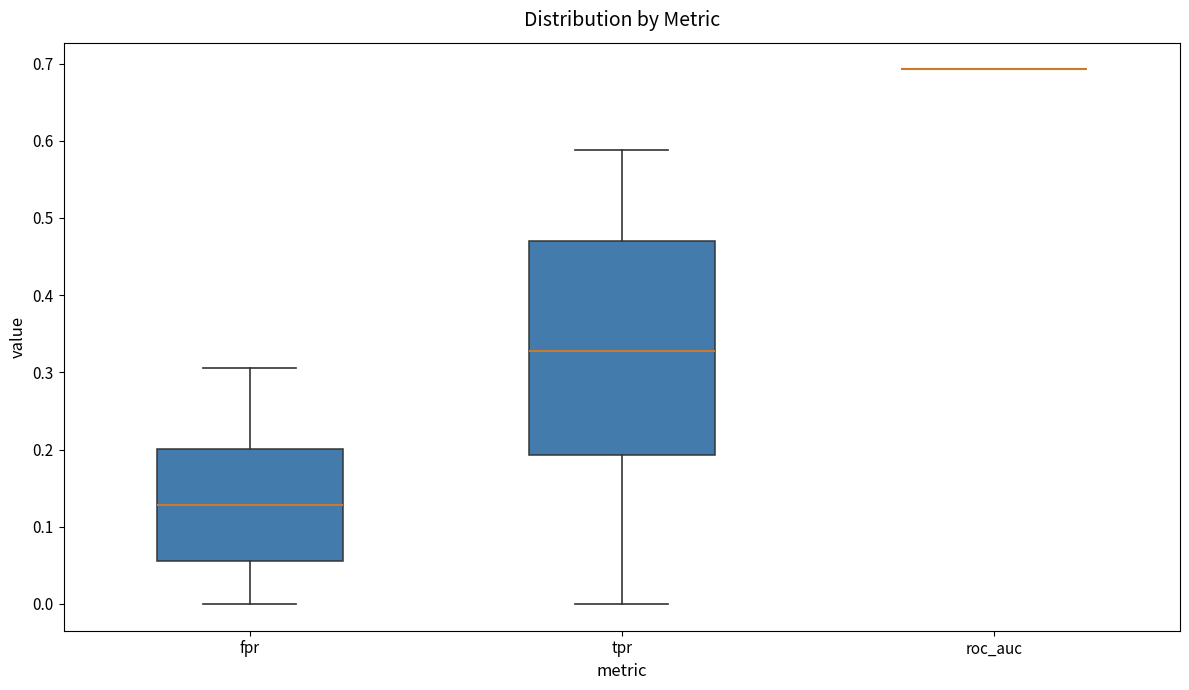

Reading left to right, read every box against the y-axis: the position of its median line, the range the box covers, and the ends of its whiskers. The values are not printed on the chart, so give them approximately, as read against the axis.

fpr: median 0.13, box 0.06 to 0.20, whiskers 0.00 to 0.31
tpr: median 0.33, box 0.19 to 0.47, whiskers 0.00 to 0.59
roc_auc: box collapsed to a line at 0.69, whiskers 0.69 to 0.69